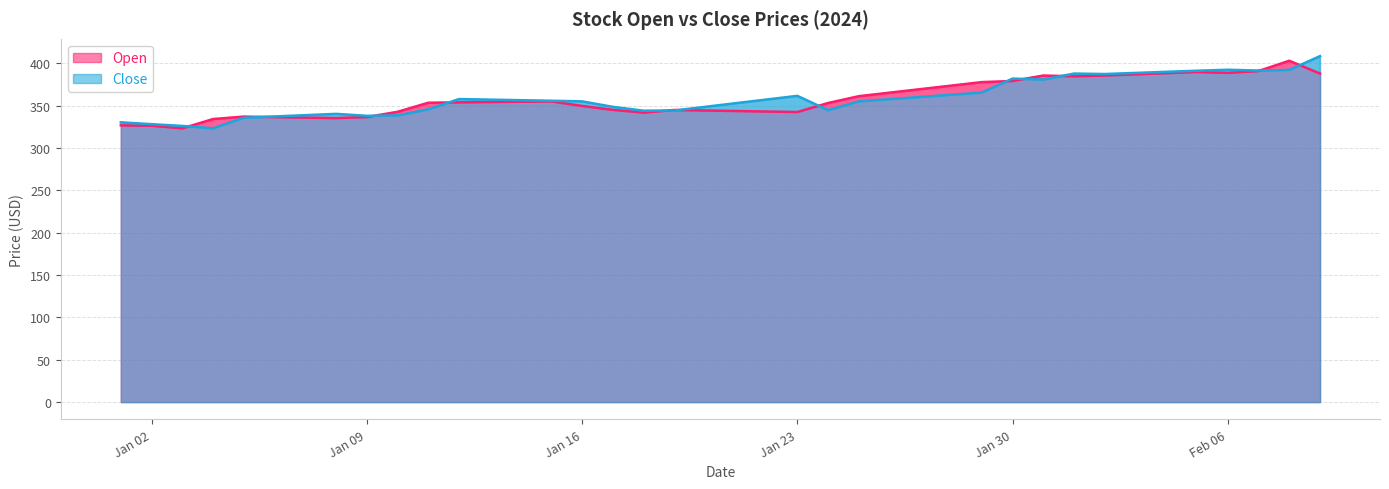

Which series has the largest range (max minus min)?

Close